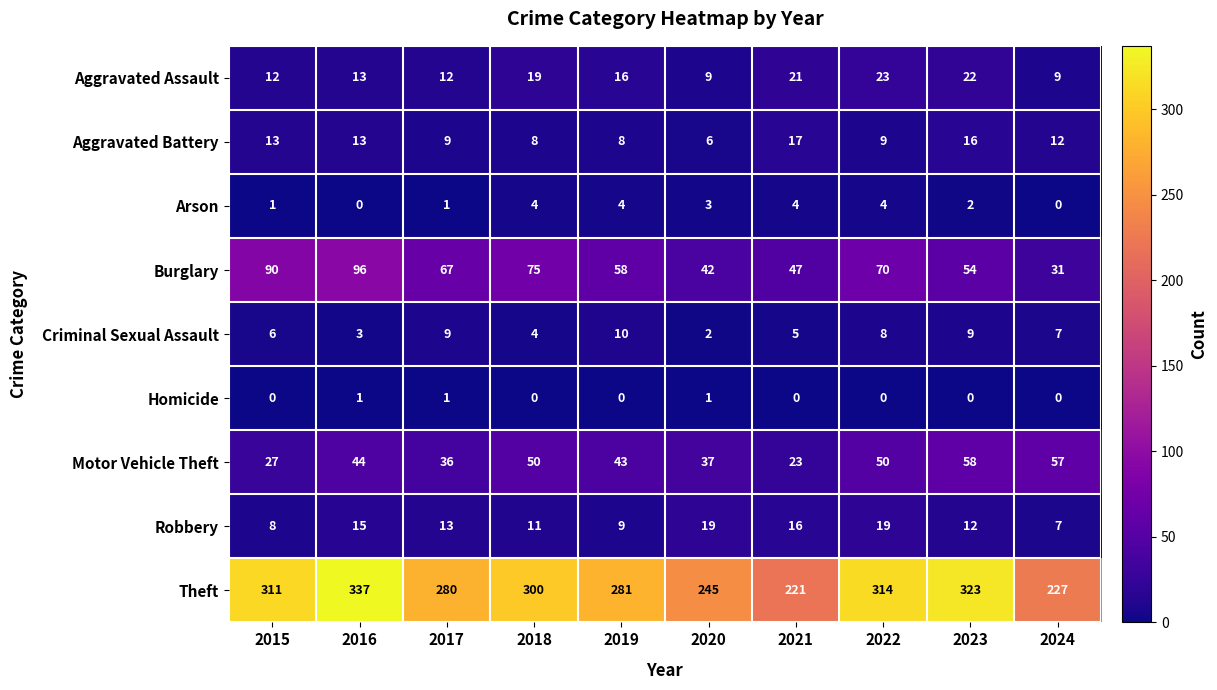

Between 2016 and 2024, which series saw the biggest shift?

Theft